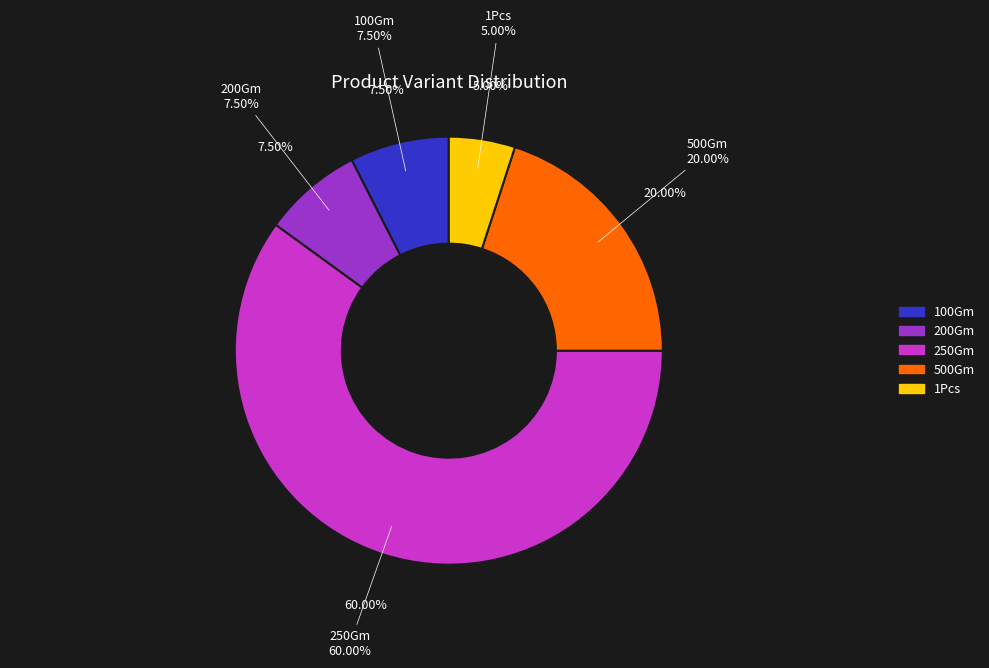

What percentage is the 500Gm slice, to the nearest percent?

20%